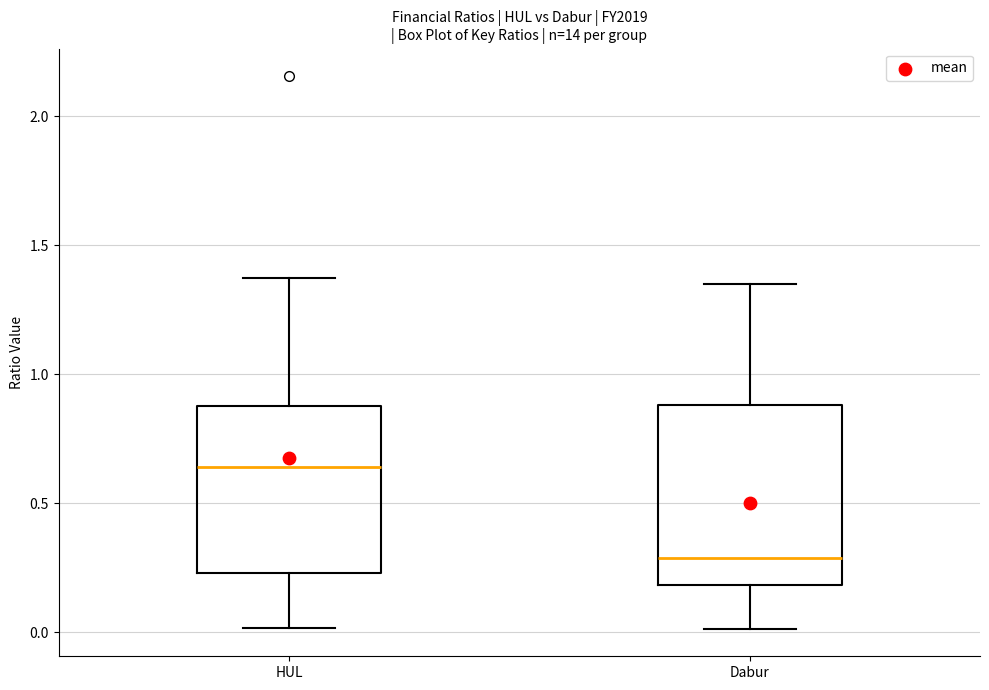

Which box has the highest median line?

HUL